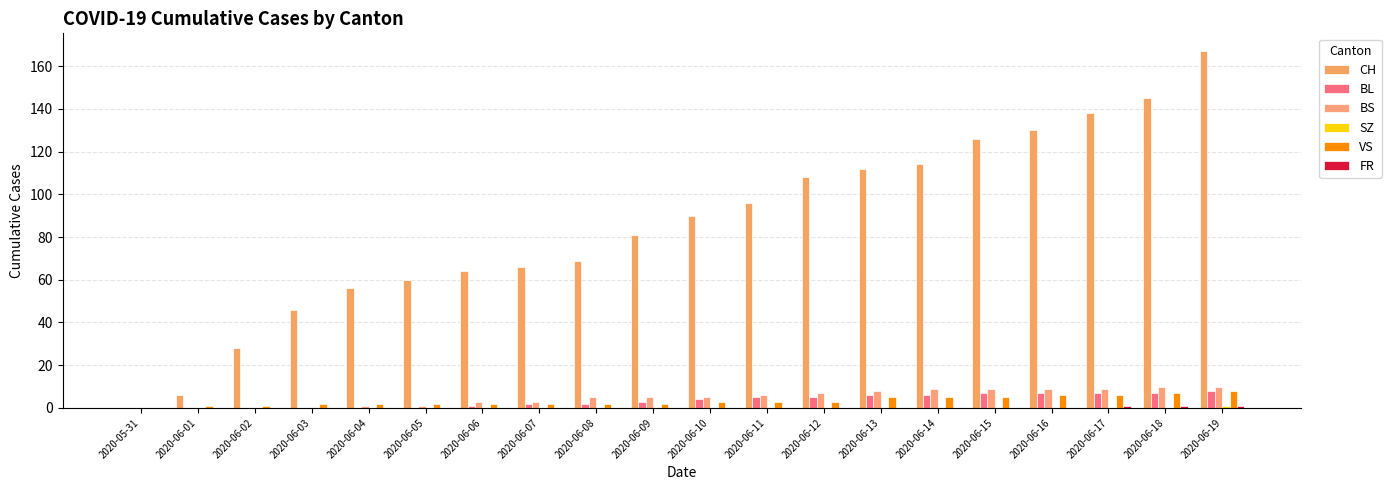

Does the chart contain stacked bars?

No